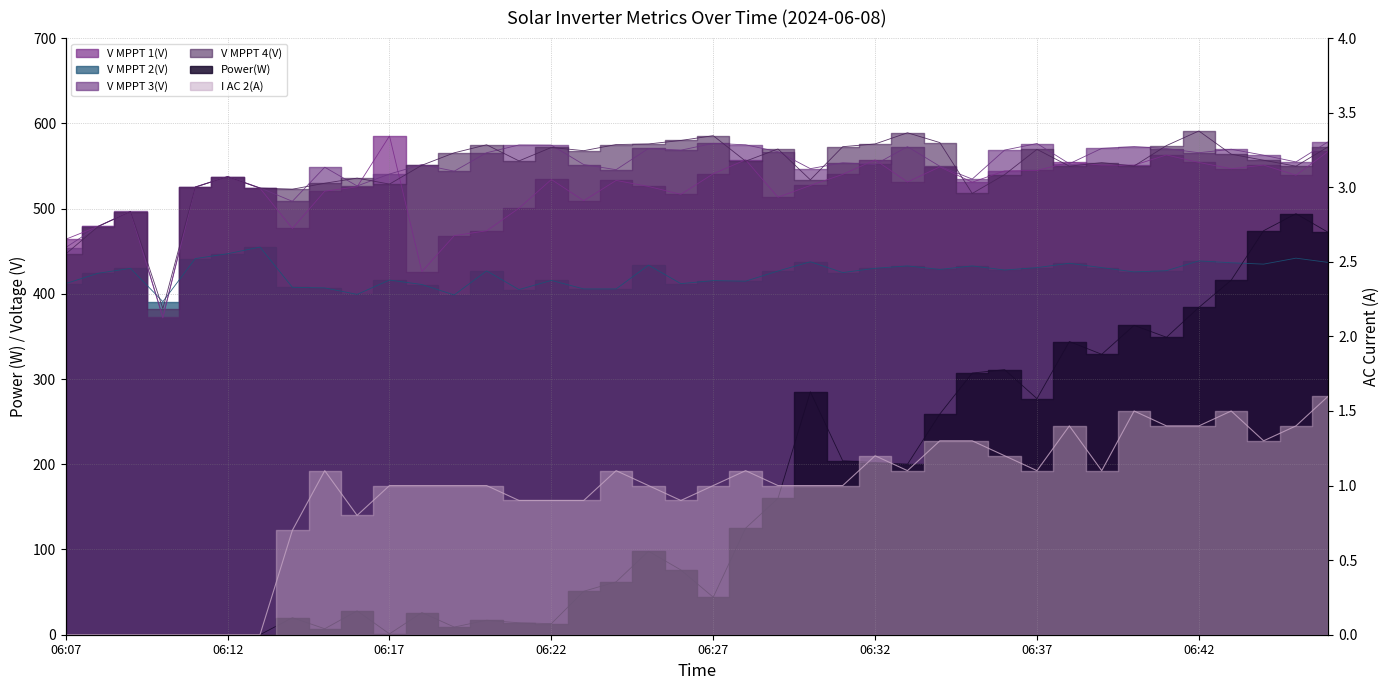

What is the value of the V MPPT 1(V) point at the 5th from the left?

525.1